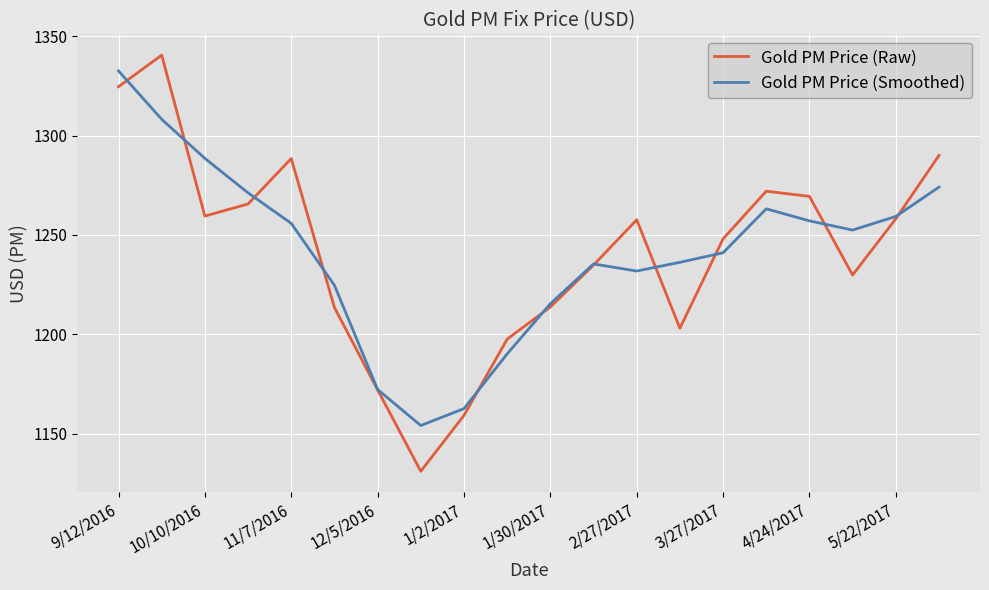

What is the minimum value shown in the chart?

1131.0